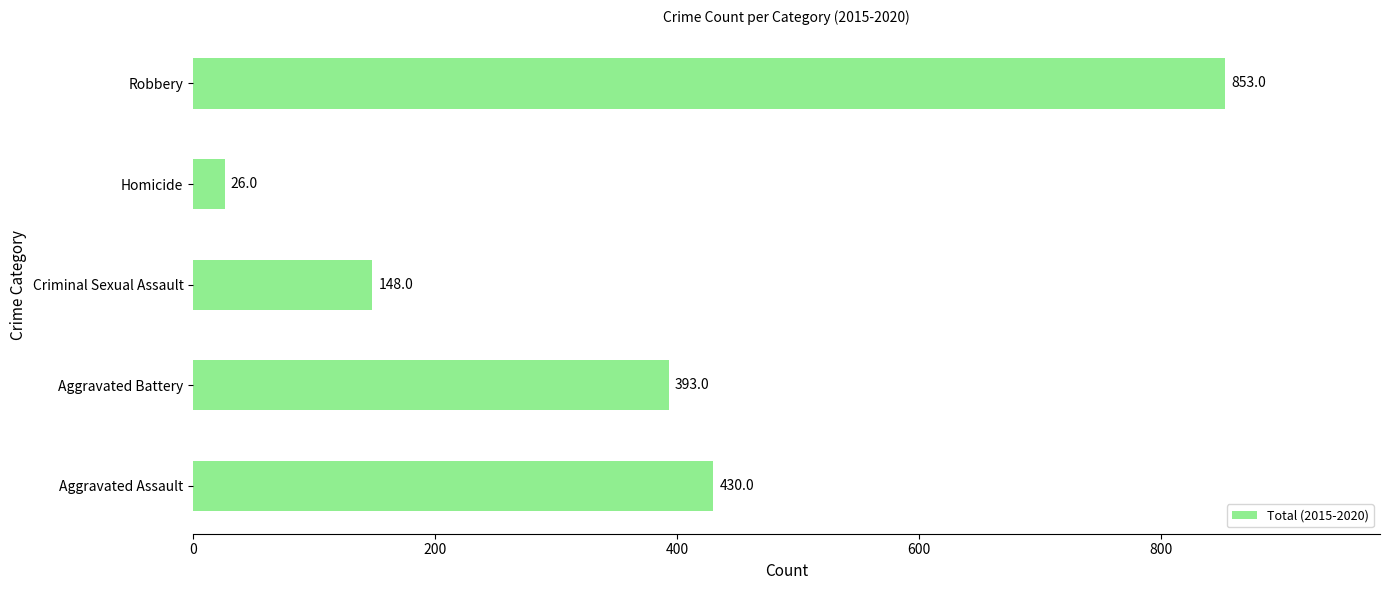

List the labels in order of value, smallest first.

Homicide, Criminal Sexual Assault, Aggravated Battery, Aggravated Assault, Robbery